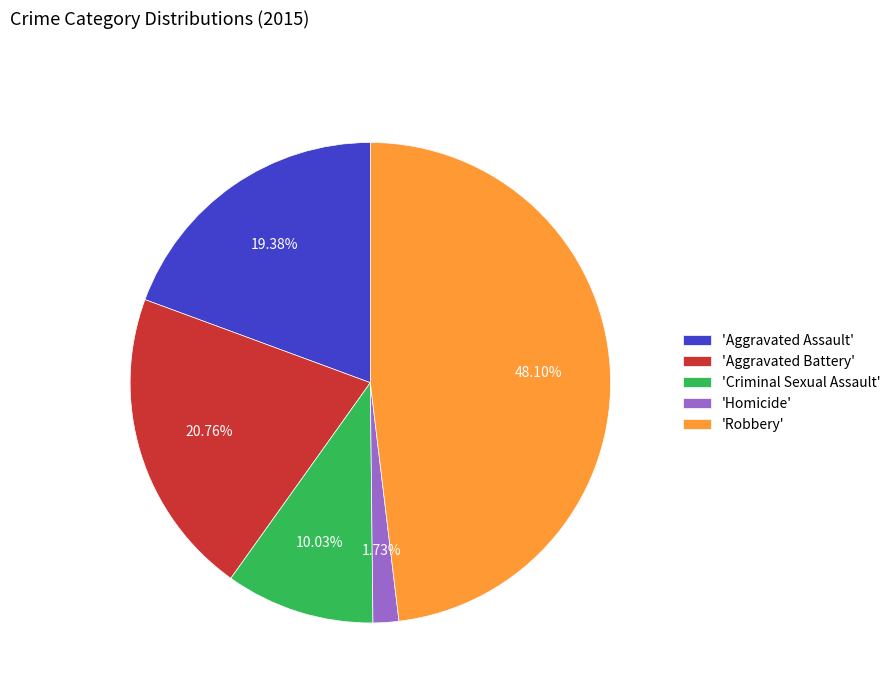

Count the number of slices in the pie.

5